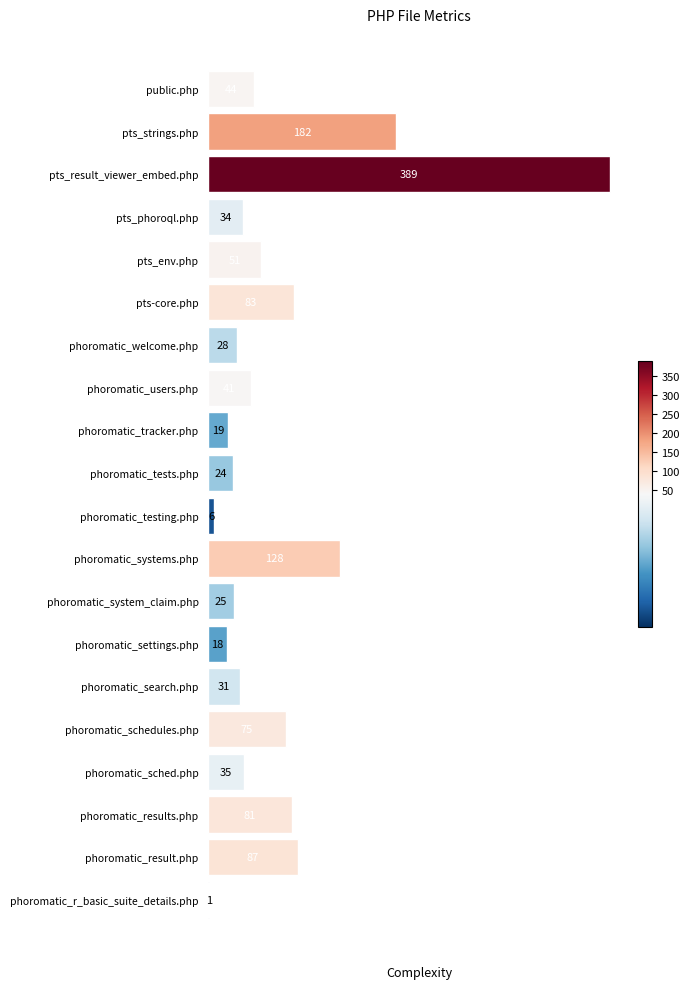

What is the sum of all values?

1382